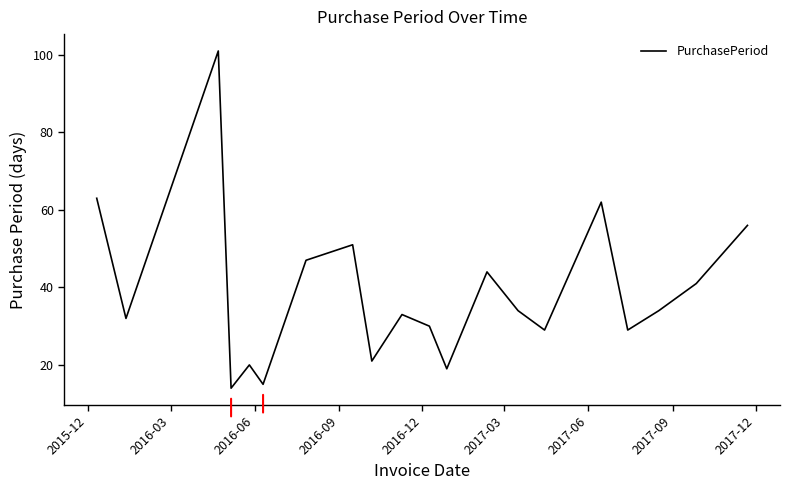

What is the smallest value displayed?

14